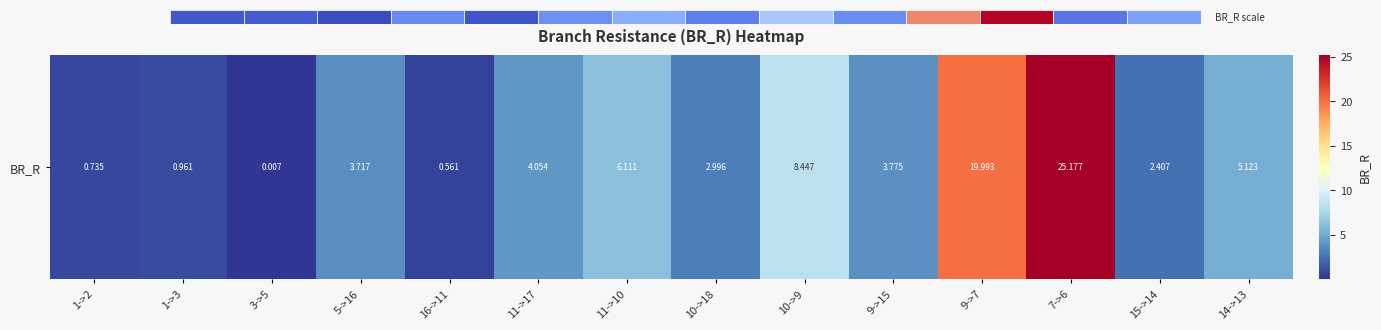

What is the average value?

6.0